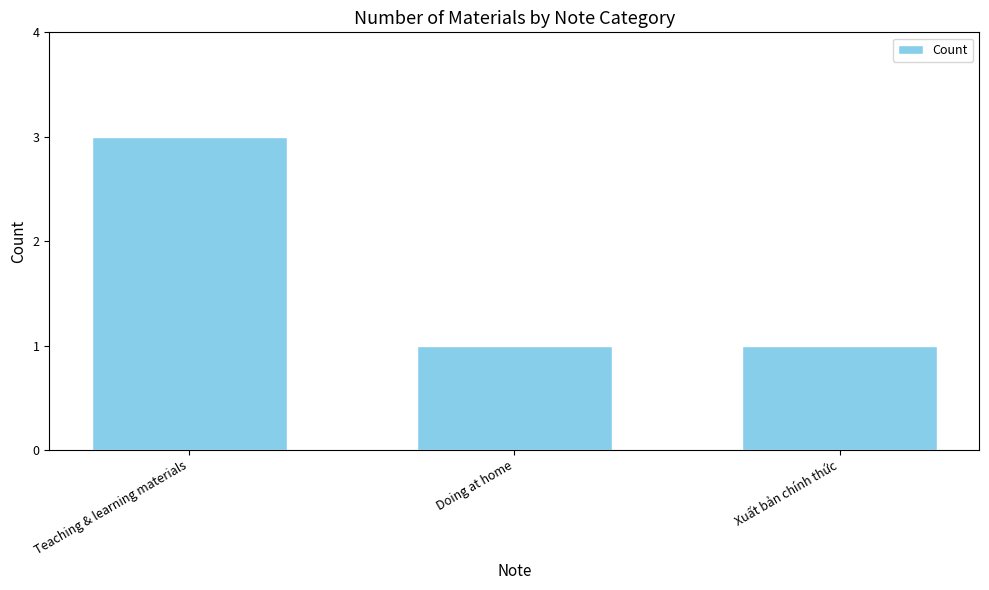

What position from the right is Doing at home?

2